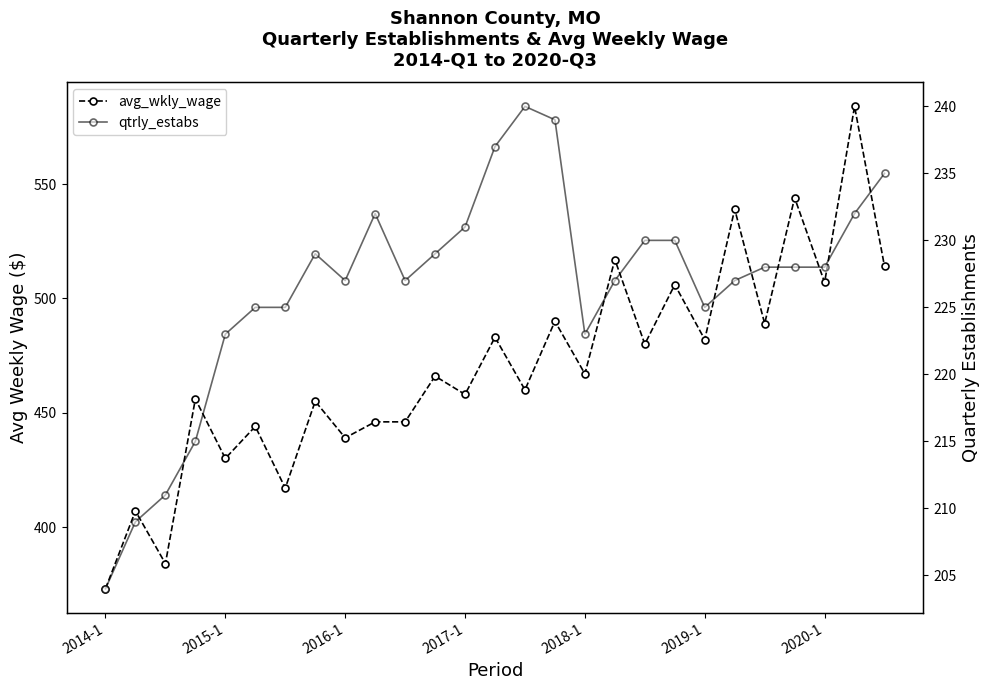

What are all the series names shown in the legend?

avg_wkly_wage, qtrly_estabs